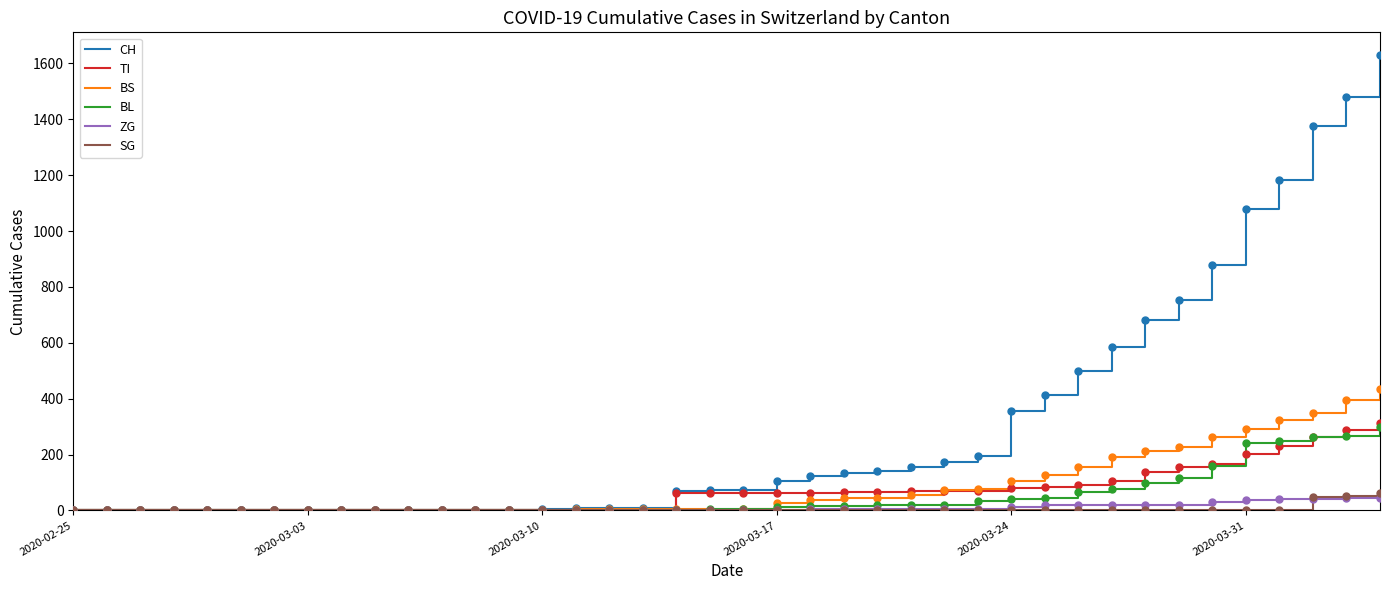

Which series has the widest spread of values?

CH